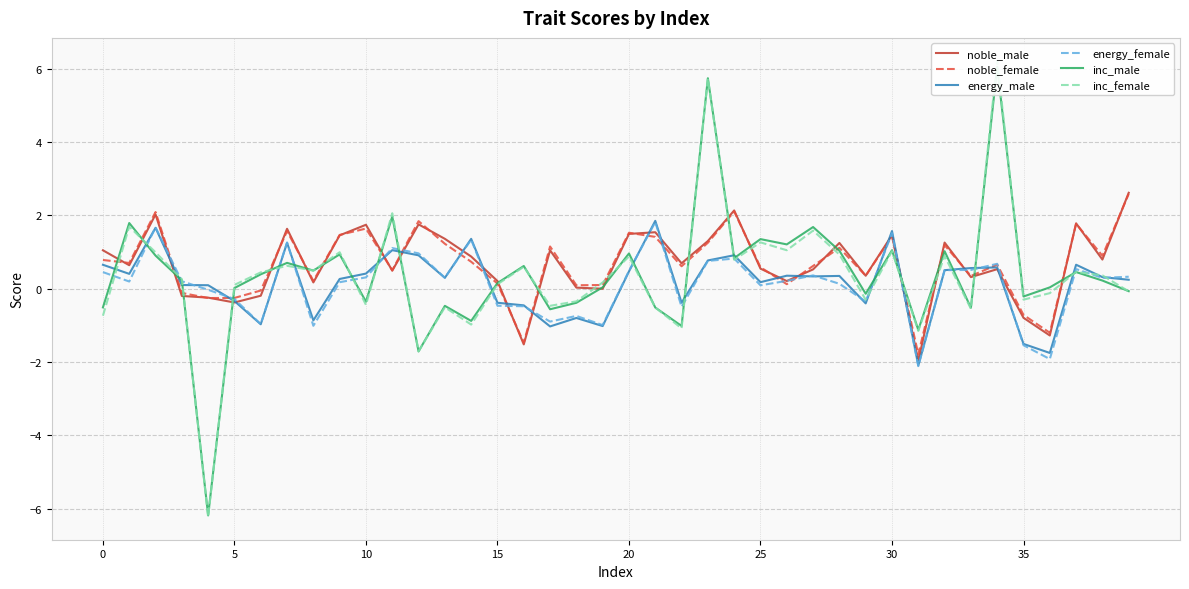

At 27, list the series in order from smallest to largest.

energy_male, energy_female, noble_male, noble_female, inc_female, inc_male